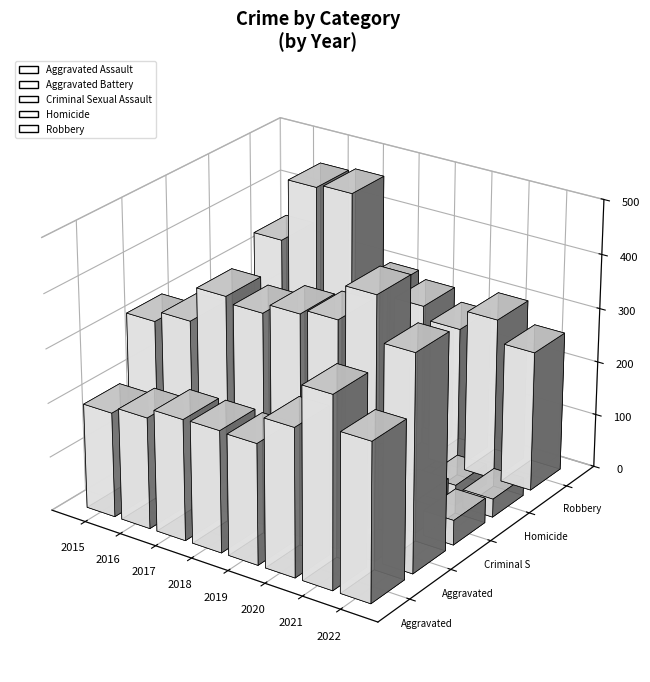

Where does the Robbery series first go above 301?

2015